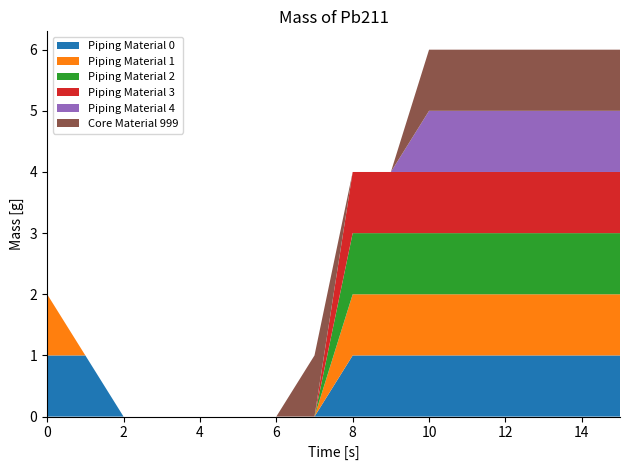

Reading right to left, list all the values displayed in this chart.

col_1: 15=1	14=1	13=1	12=1	11=1	10=1	9=1	8=1	7=0	6=0	5=0	4=0	3=0	2=0	1=1	0=1
col_2: 15=1	14=1	13=1	12=1	11=1	10=1	9=1	8=1	7=0	6=0	5=0	4=0	3=0	2=0	1=0	0=1
col_3: 15=1	14=1	13=1	12=1	11=1	10=1	9=1	8=1	7=0	6=0	5=0	4=0	3=0	2=0	1=0	0=0
col_4: 15=1	14=1	13=1	12=1	11=1	10=1	9=1	8=1	7=0	6=0	5=0	4=0	3=0	2=0	1=0	0=0
col_5: 15=1	14=1	13=1	12=1	11=1	10=1	9=0	8=0	7=0	6=0	5=0	4=0	3=0	2=0	1=0	0=0
col_6: 15=1	14=1	13=1	12=1	11=1	10=1	9=0	8=0	7=1	6=0	5=0	4=0	3=0	2=0	1=0	0=0